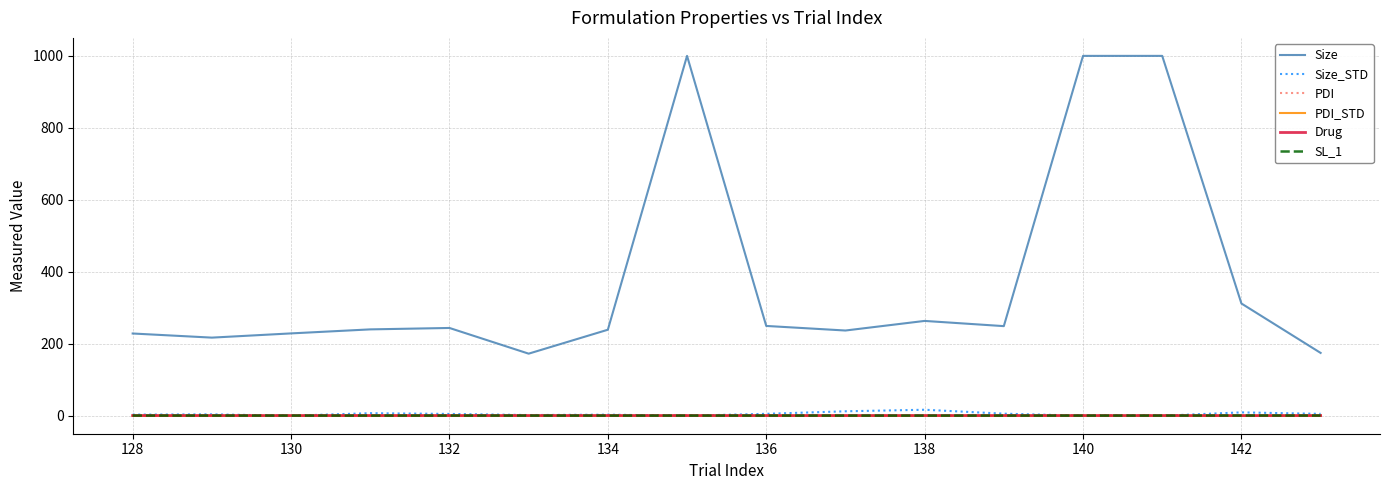

Which series has the largest total across all categories?

Size